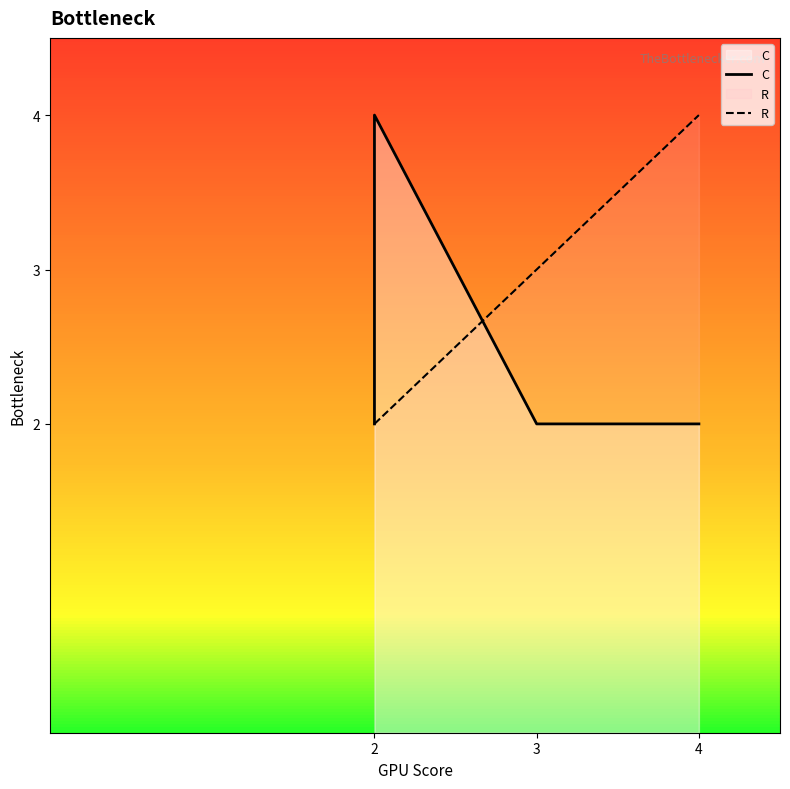

What is the maximum value for C?

4